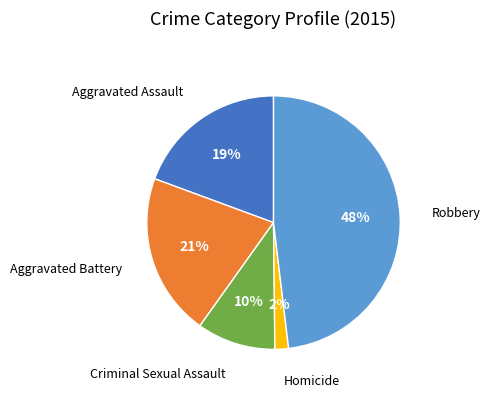

Is there a majority slice in this chart?

No